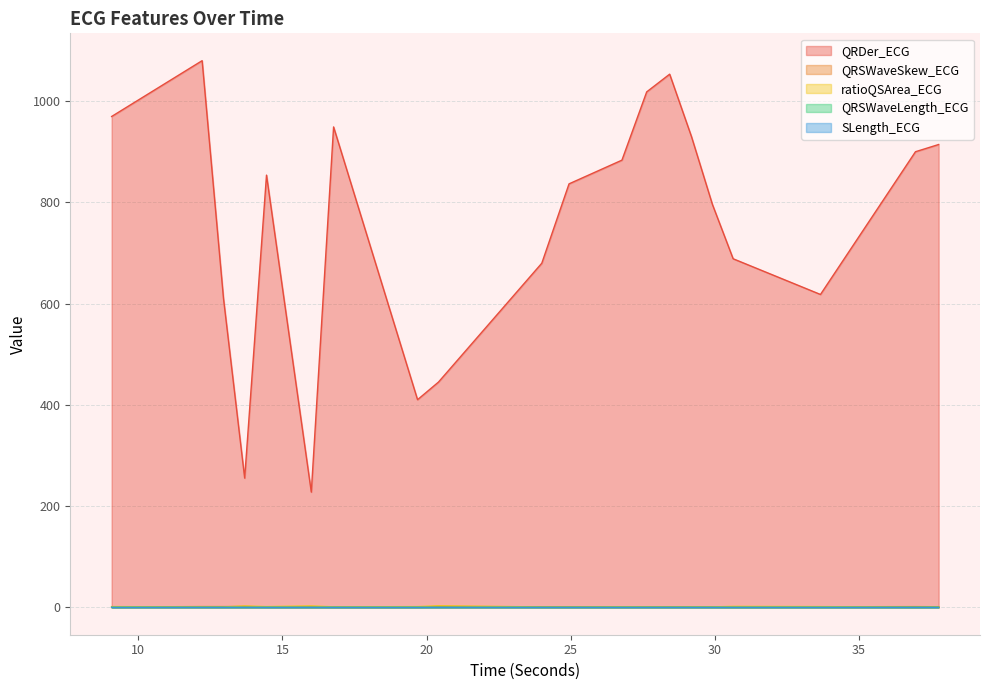

Does the chart have visible grid lines?

Yes